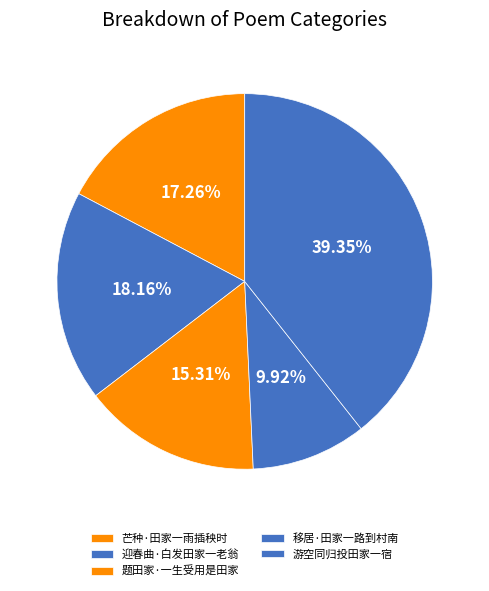

Rank the categories by value from lowest to highest.

移居·田家一路到村南, 题田家·一生受用是田家, 芒种·田家一雨插秧时, 迎春曲·白发田家一老翁, 游空同归投田家一宿